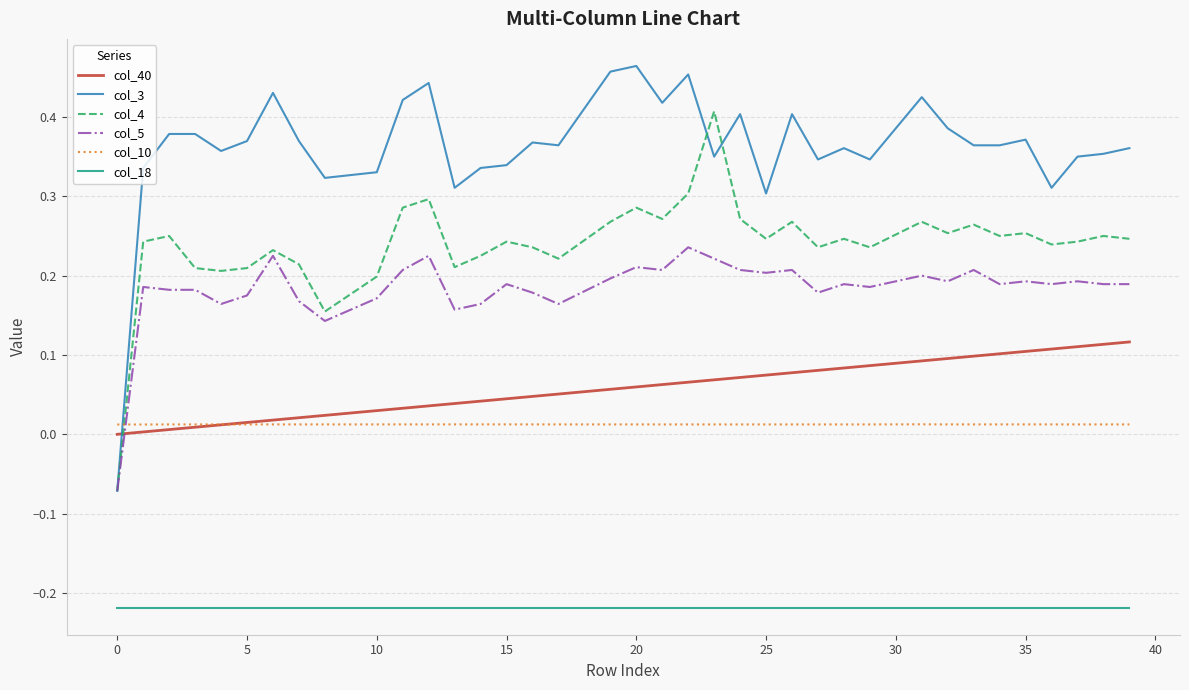

Which series has the widest spread of values?

col_3